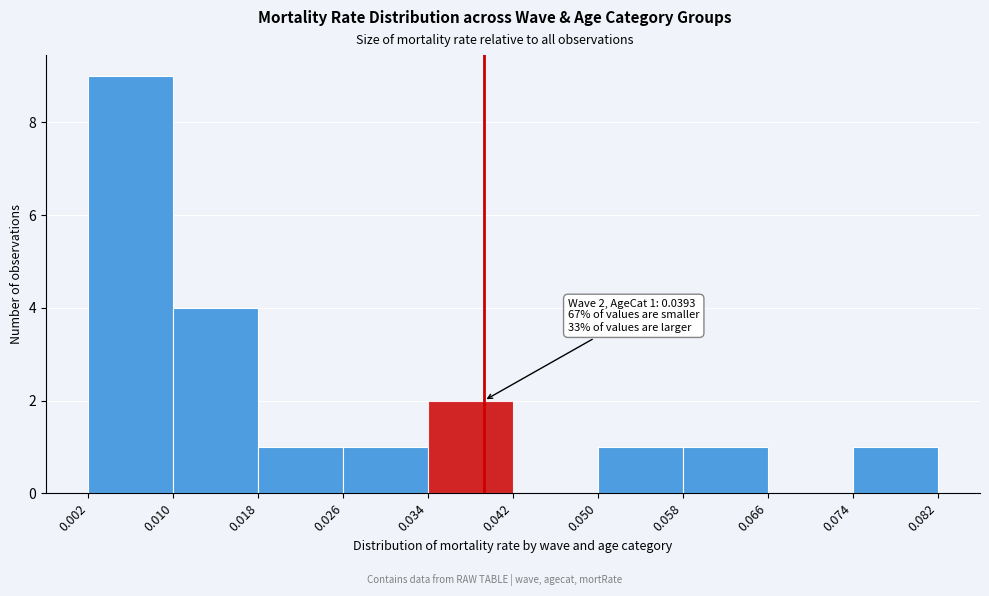

Over which range of the x-axis is the bar tallest?

0.002 to 0.010